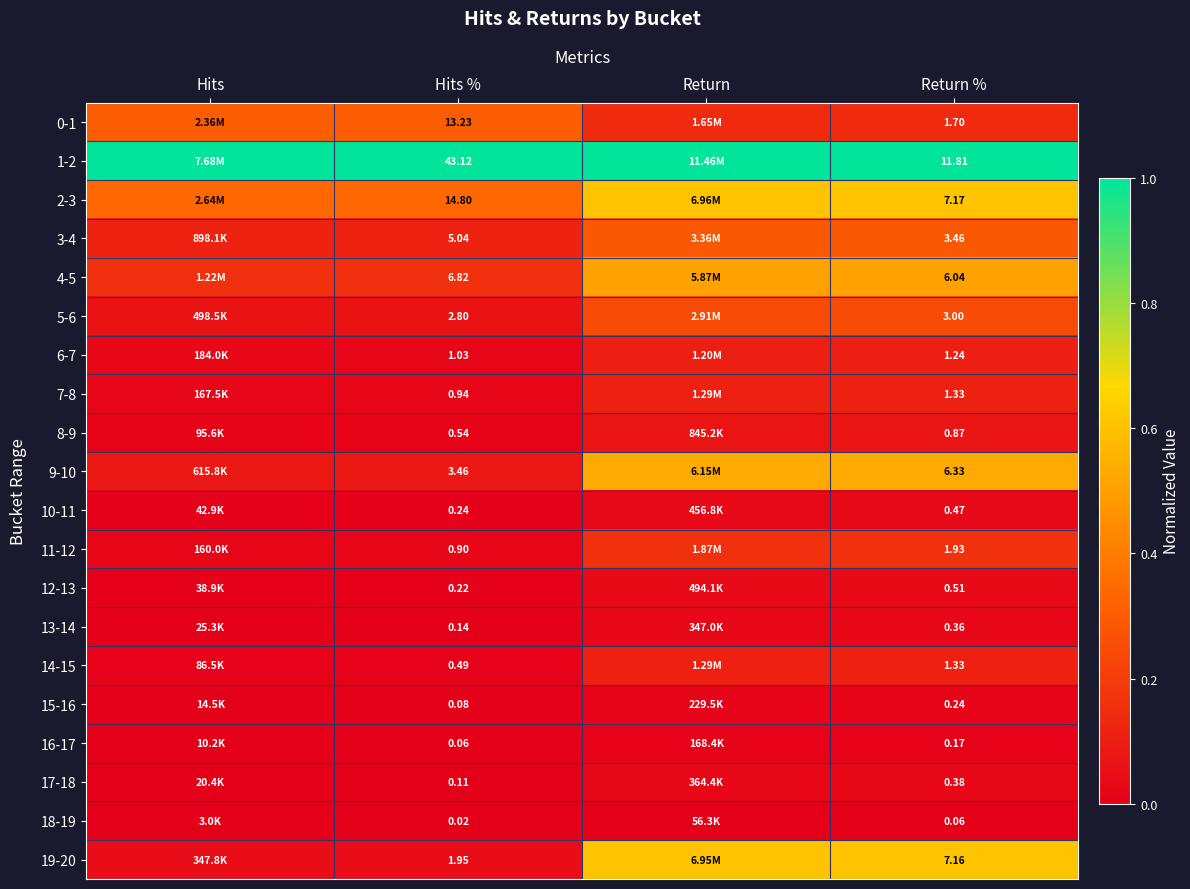

Is it true that 19-20 equals 0.0 at Hits %?

True